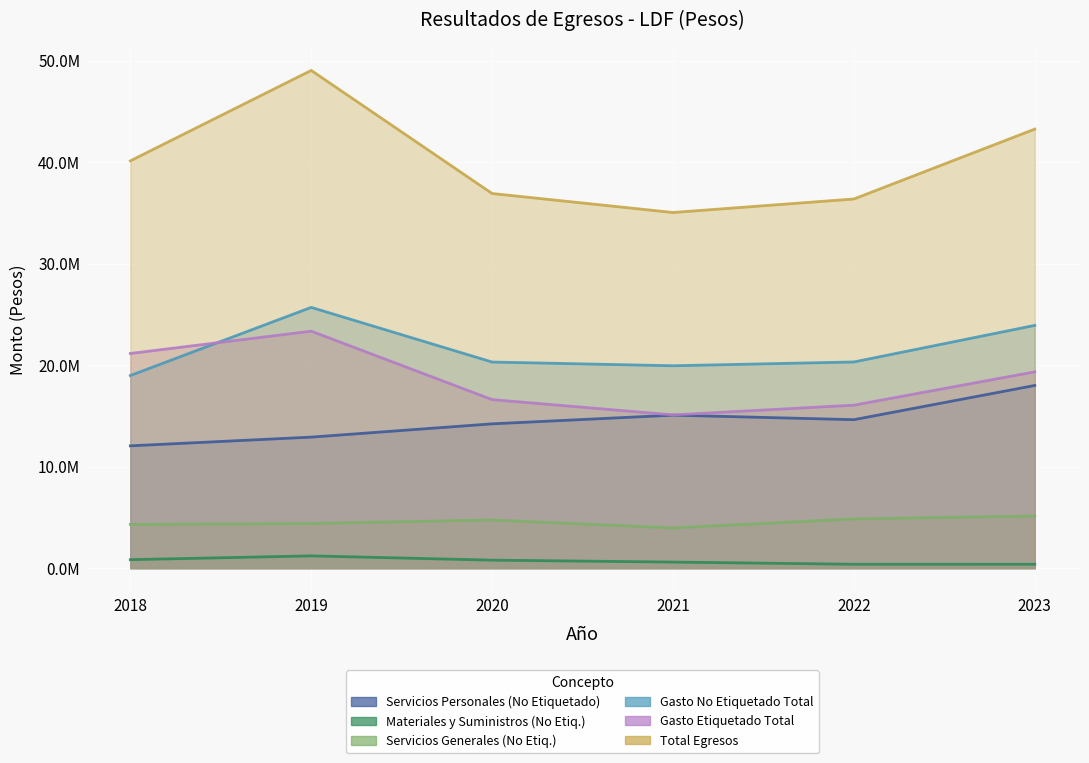

Between 2020 and 2023, which series saw the biggest shift?

Total Egresos